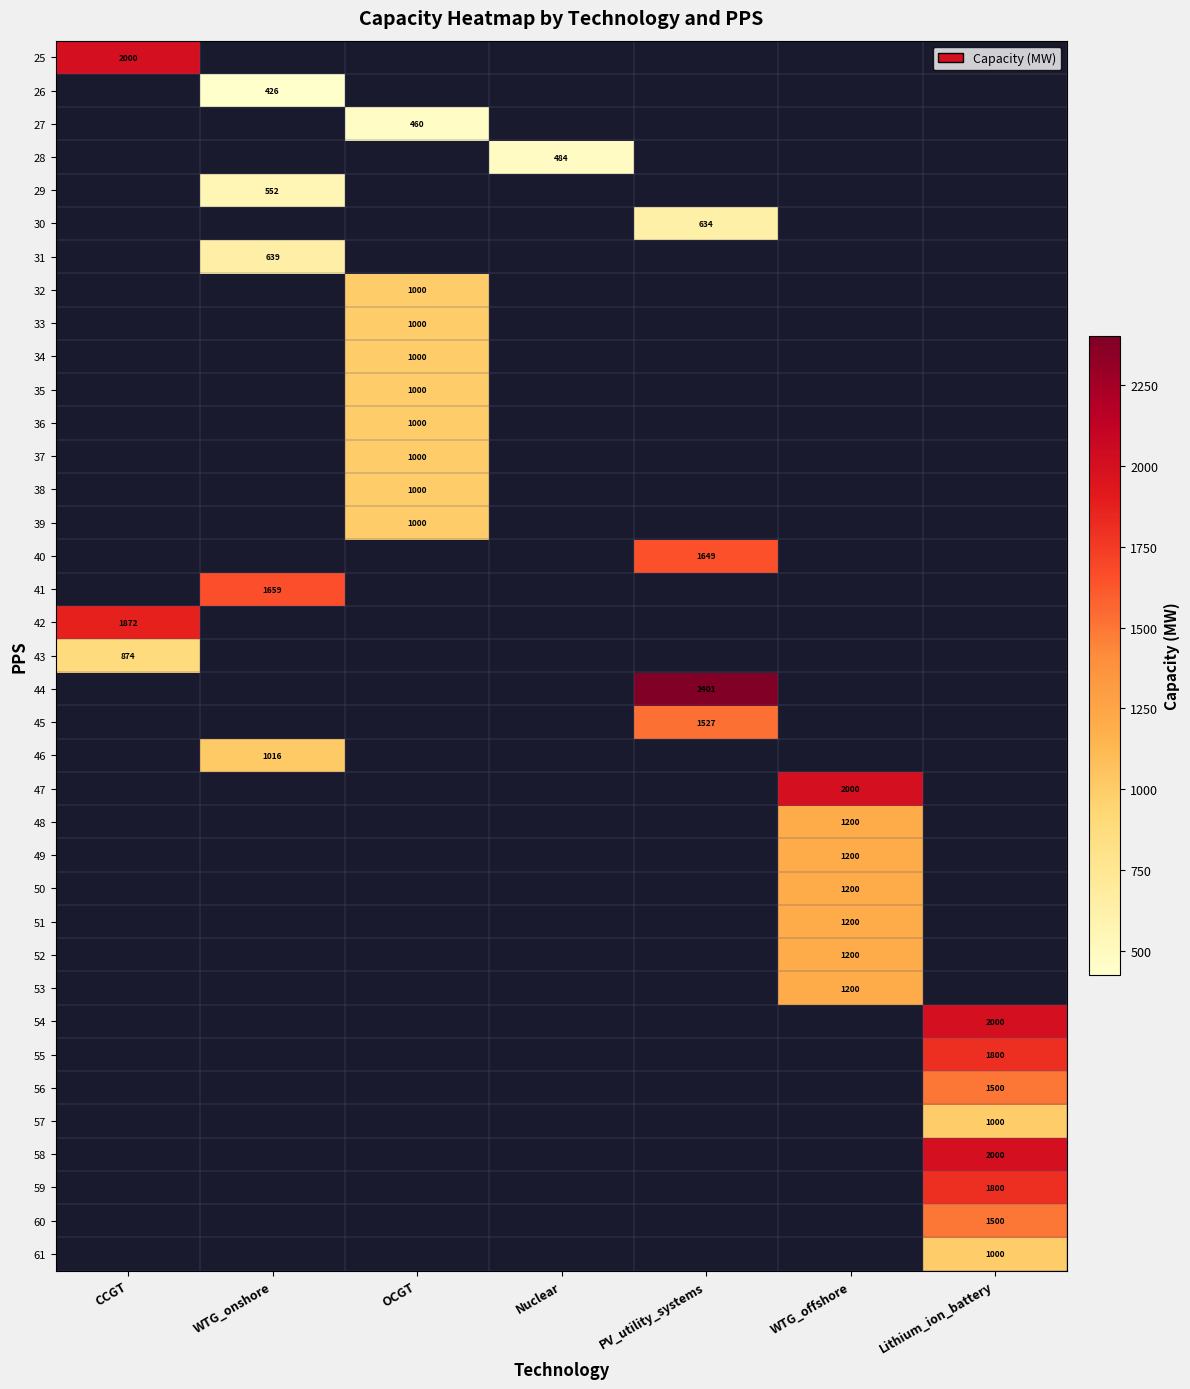

What is the minimum value shown in the chart?

425.9